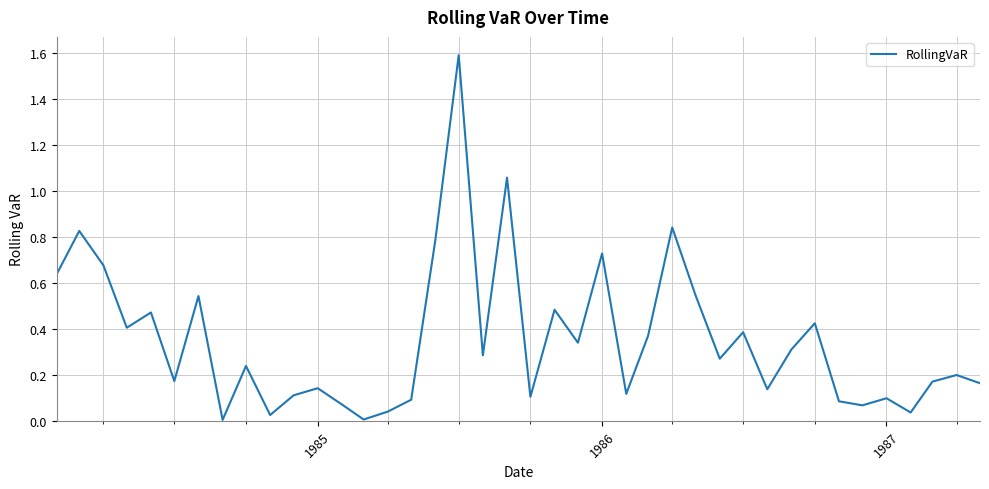

What is the difference between the maximum and minimum values?

1.6